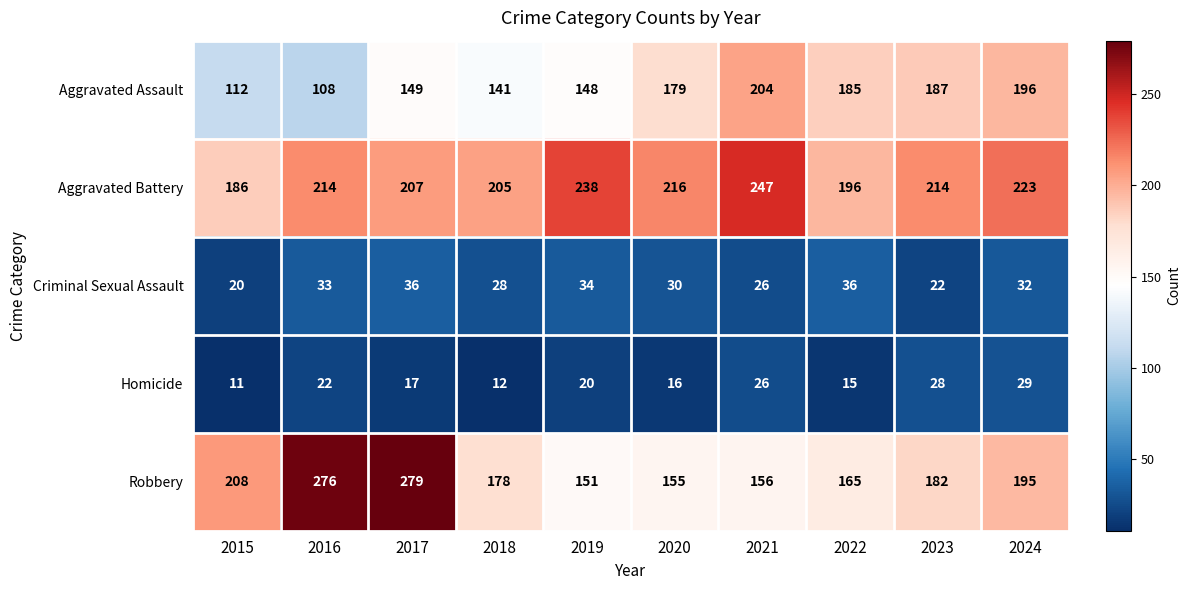

What is the difference between the maximum and minimum values in the Robbery series?

128